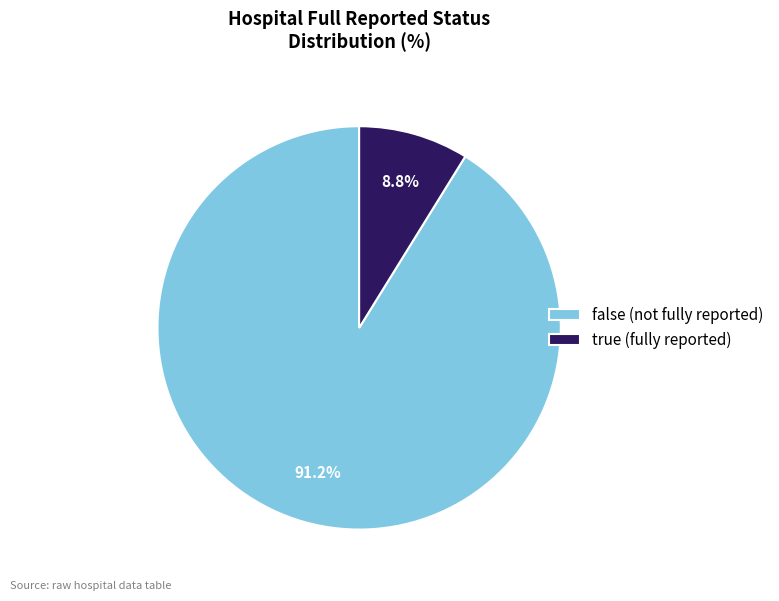

Which has a higher value, false (not fully reported) or true (fully reported)?

false (not fully reported)